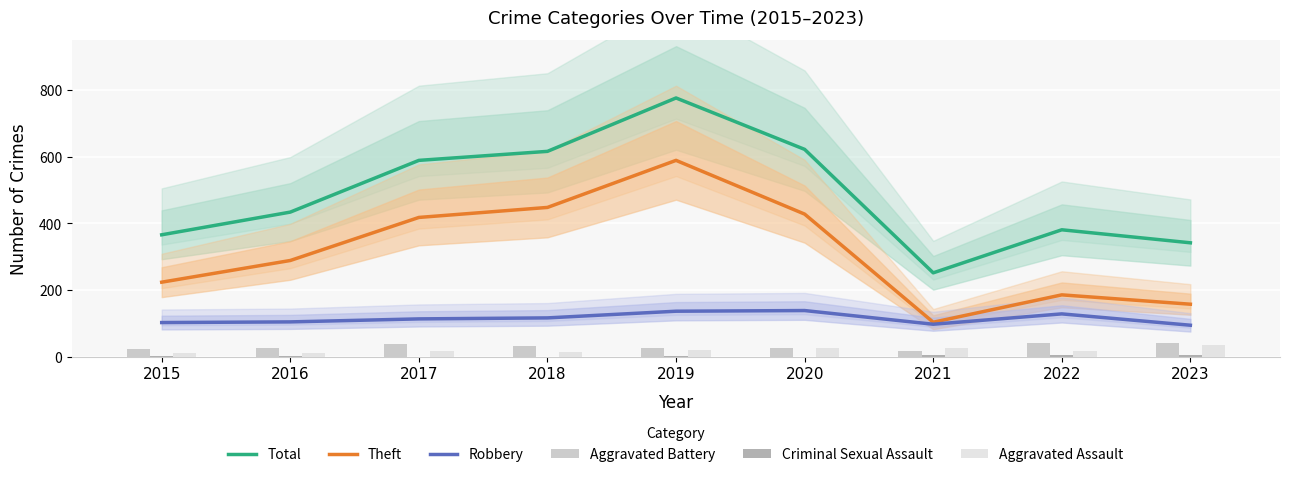

What is the sum of the Robbery values at 2023 and 2020?

234